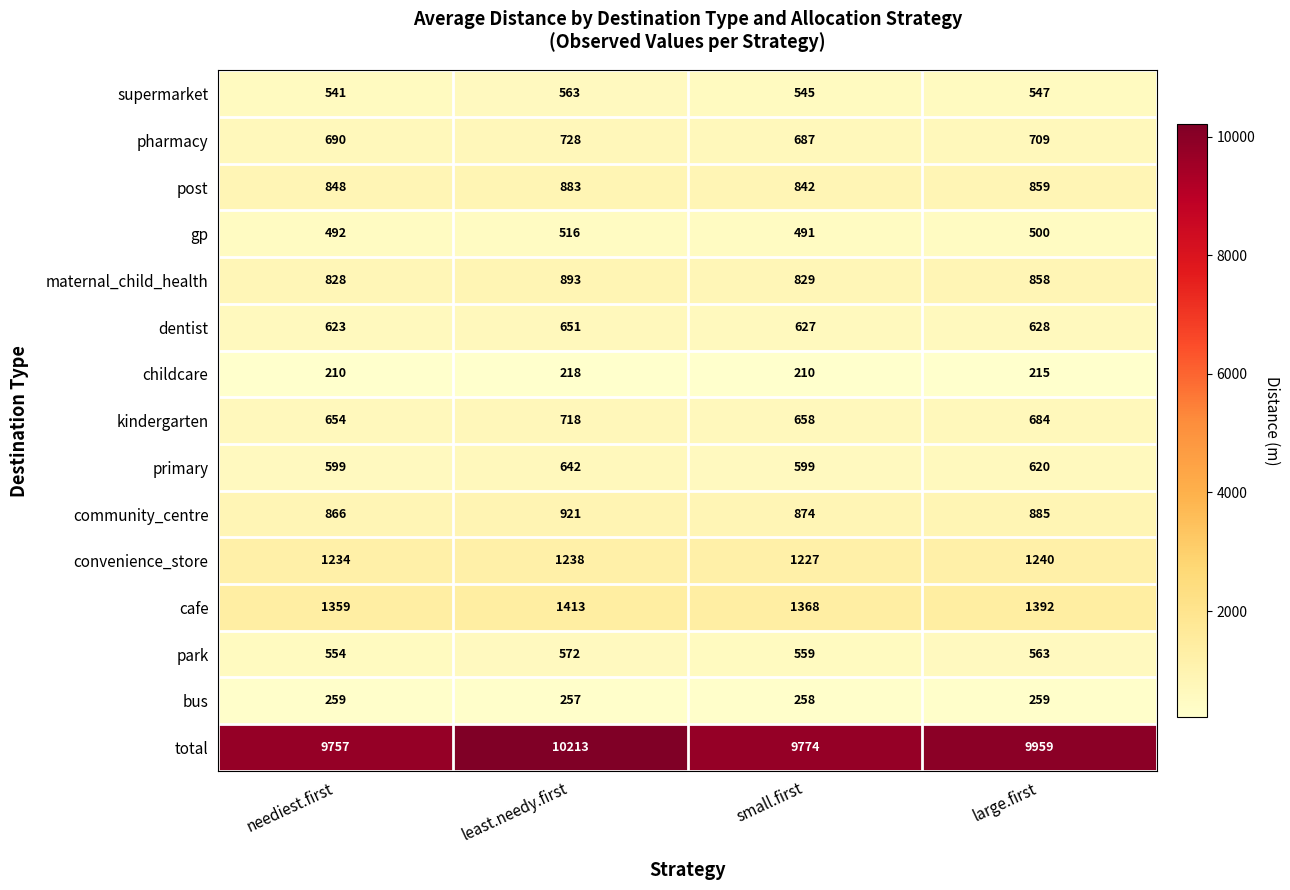

What is the minimum value shown in the chart?

210